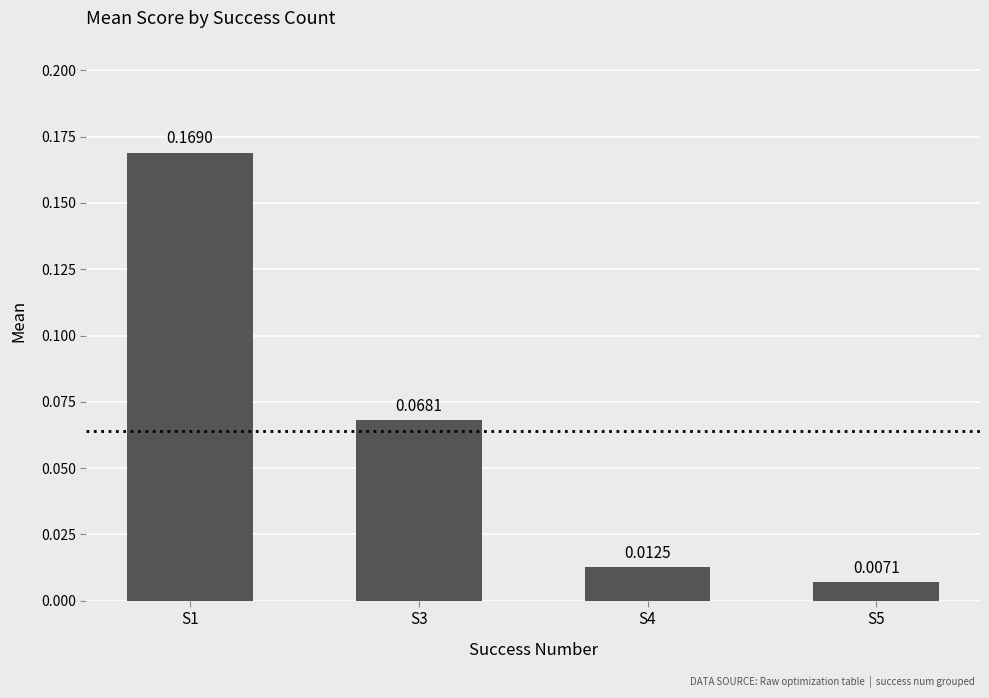

Does the chart contain stacked bars?

No